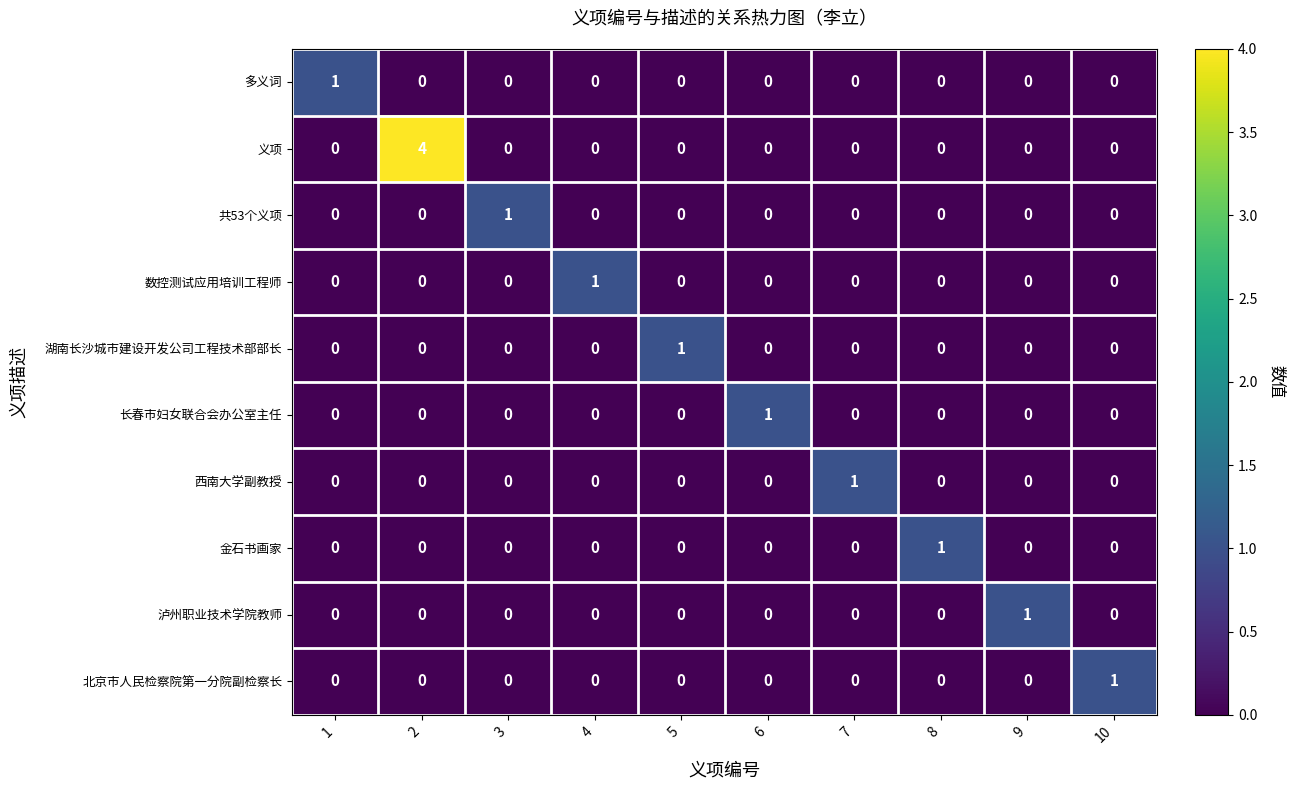

The value of 泸州职业技术学院教师 at 9 is 1. True or false?

True